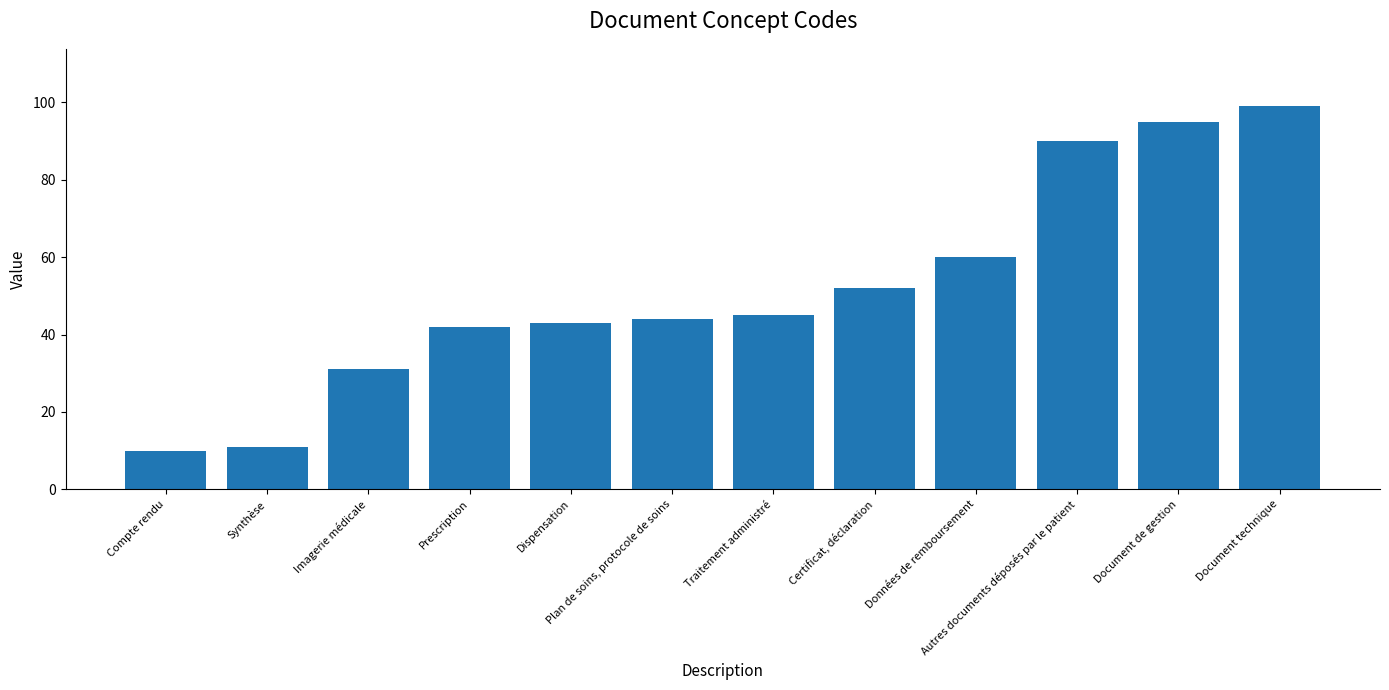

What value does the data have at Synthèse, to the nearest 5?

10